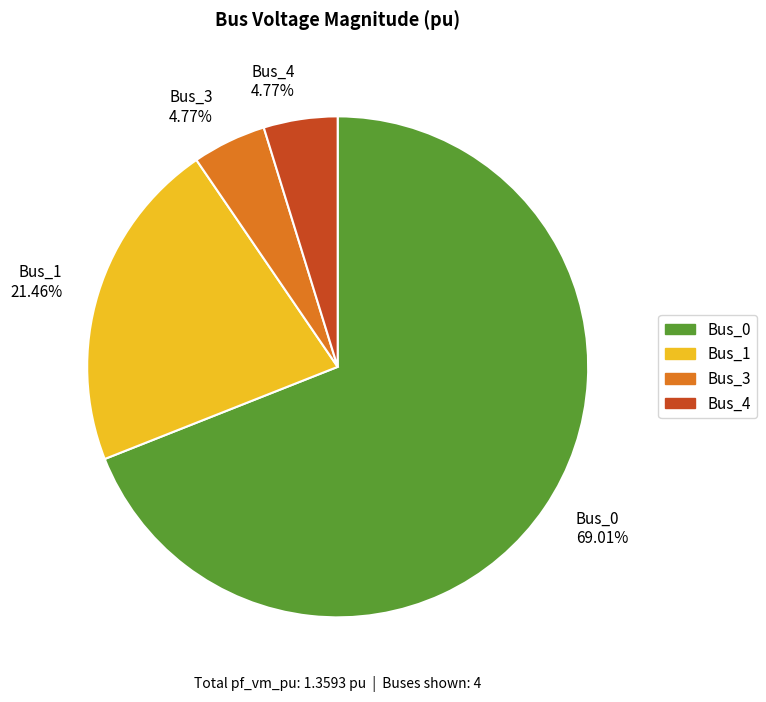

Do Bus_3 and Bus_1 together represent more than half of the pie?

No